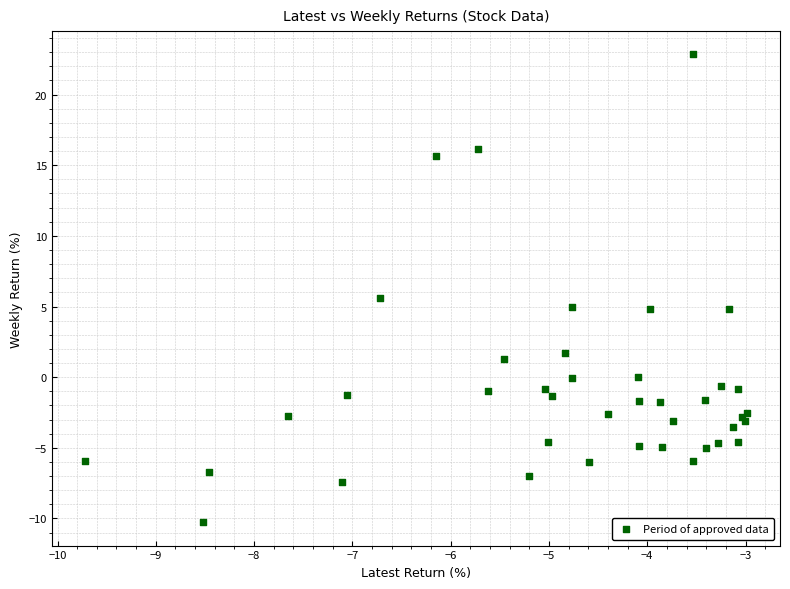

What Y value in the scatter plot is closest to 6?

5.6